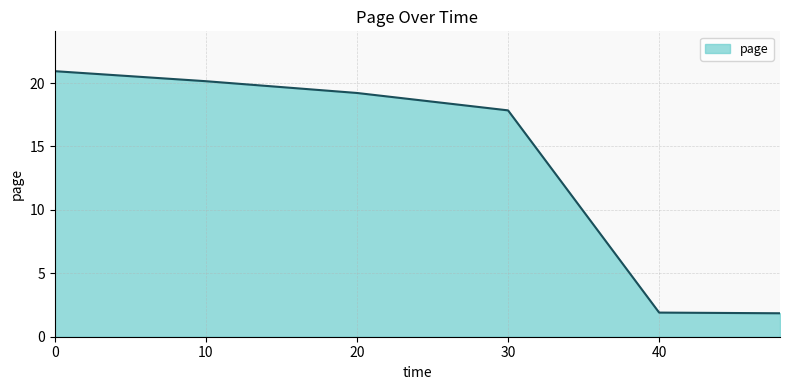

What is the sum of all values?

81.9